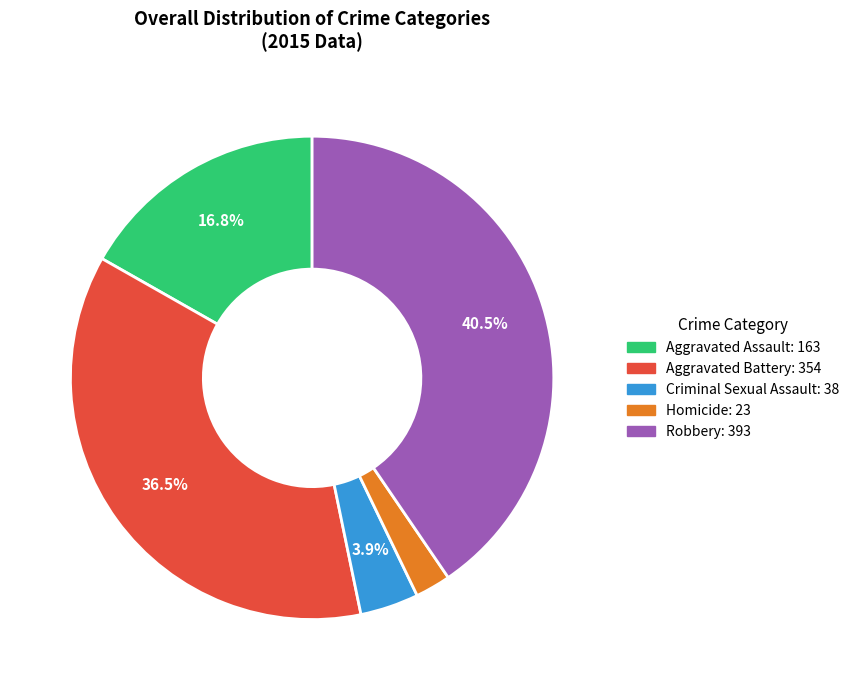

Which slice is the largest?

Robbery